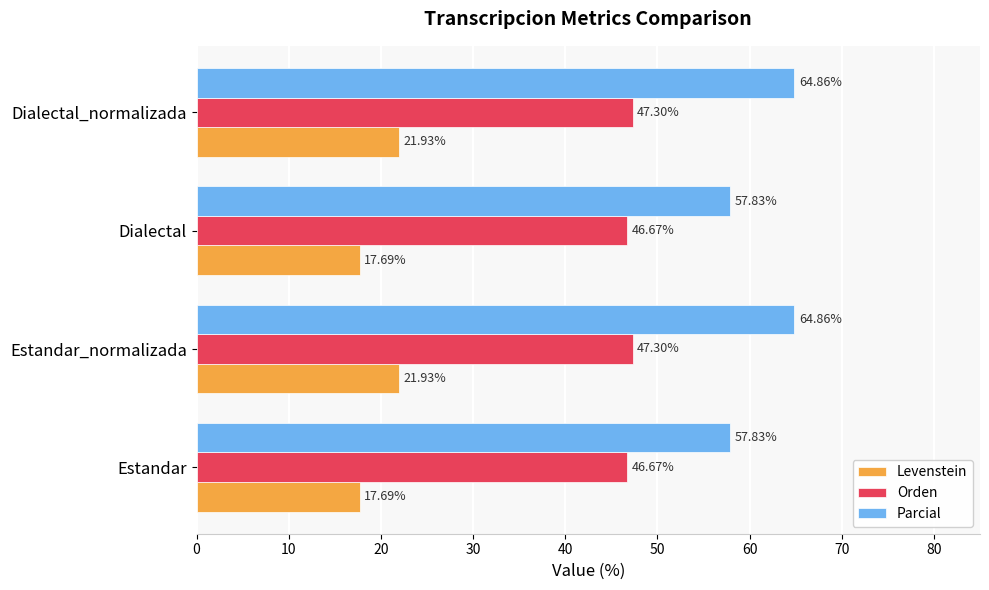

How many data points in Levenstein are above 21?

2